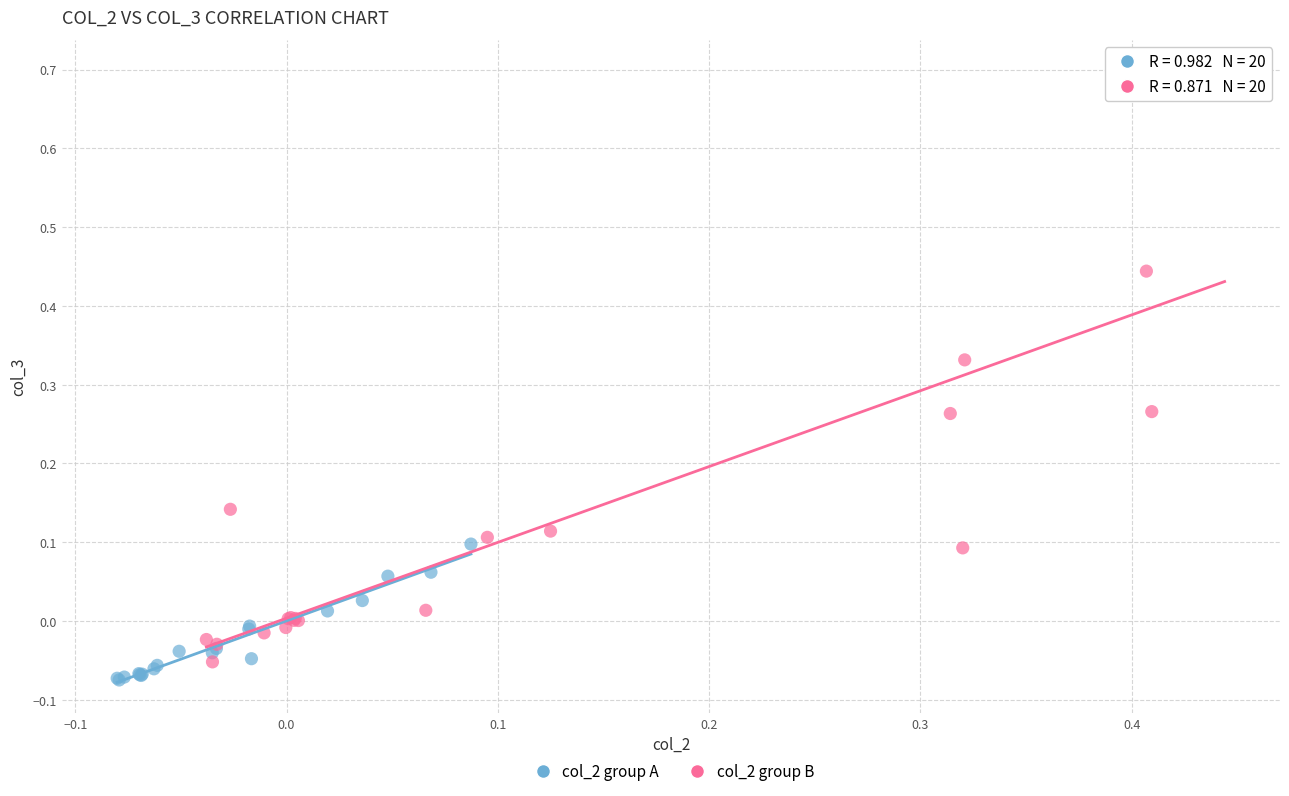

Which series reaches the maximum Y coordinate?

col_2 group B